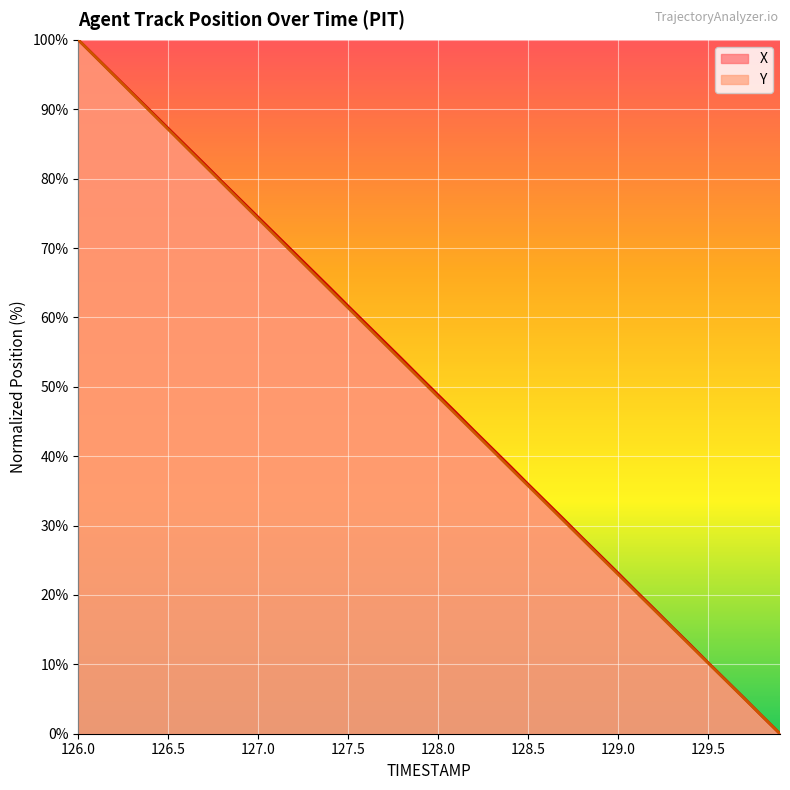

What is the difference between the maximum and minimum values in the X series?

100.0